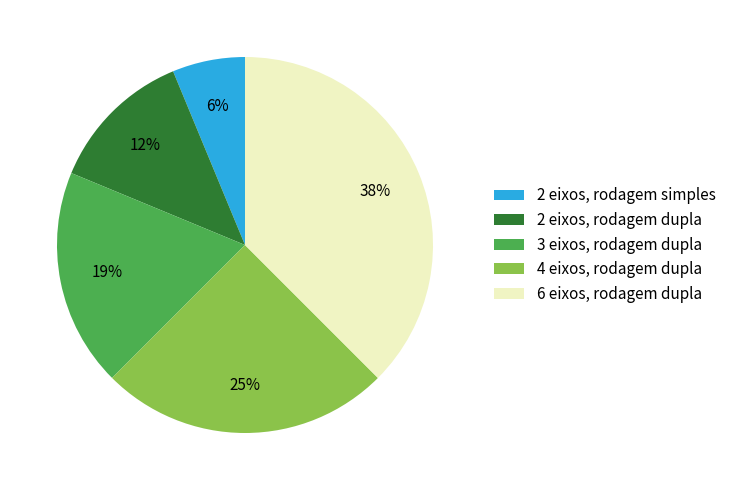

Does 6 eixos, rodagem dupla account for over 50% of the chart?

No